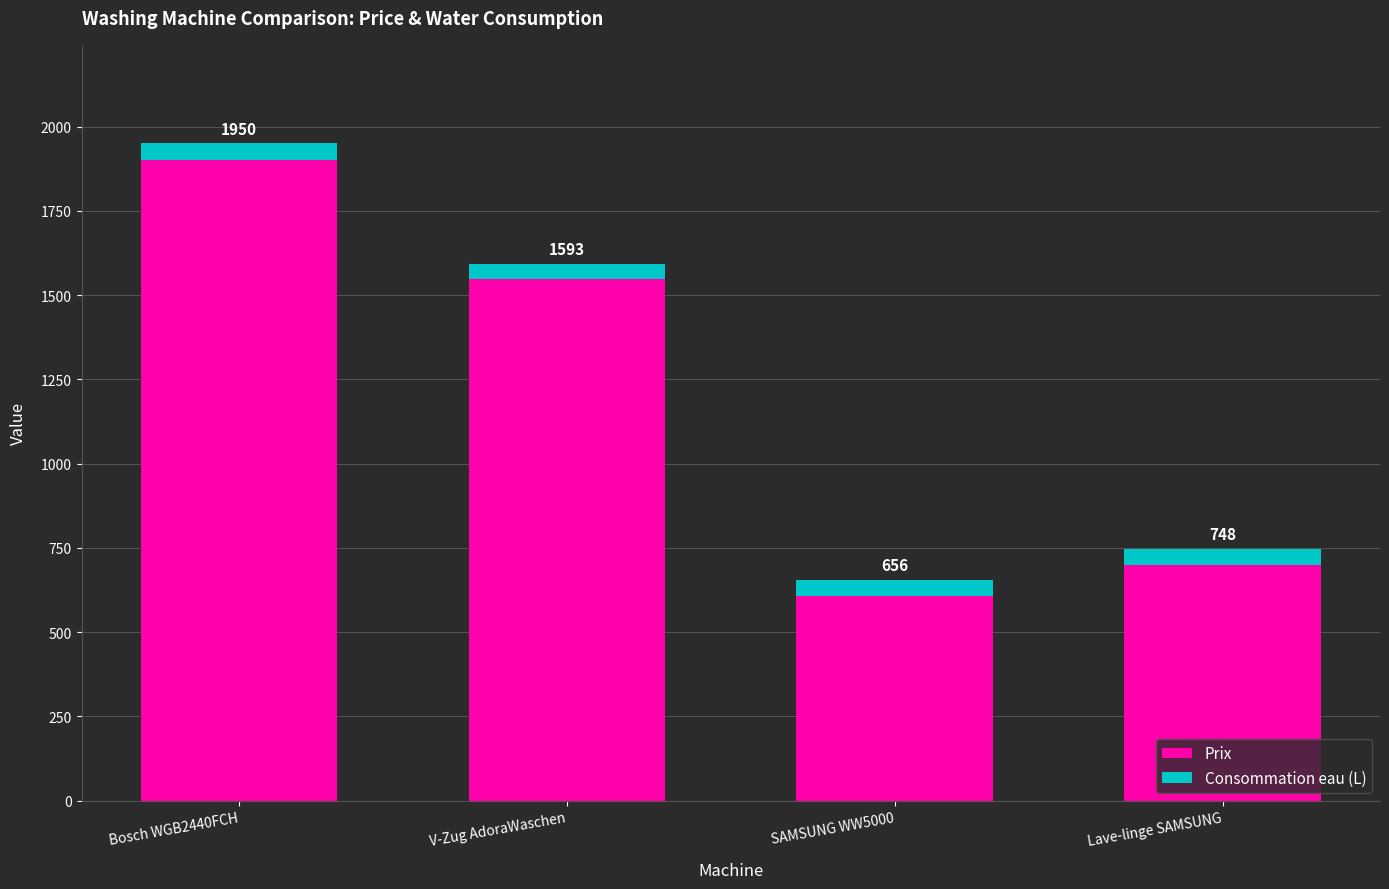

Are the bars horizontal?

No